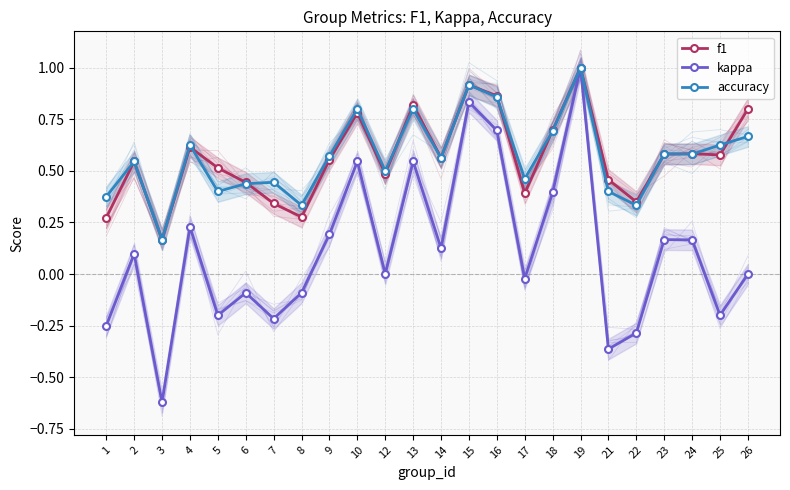

How many lines are shown in the chart?

3